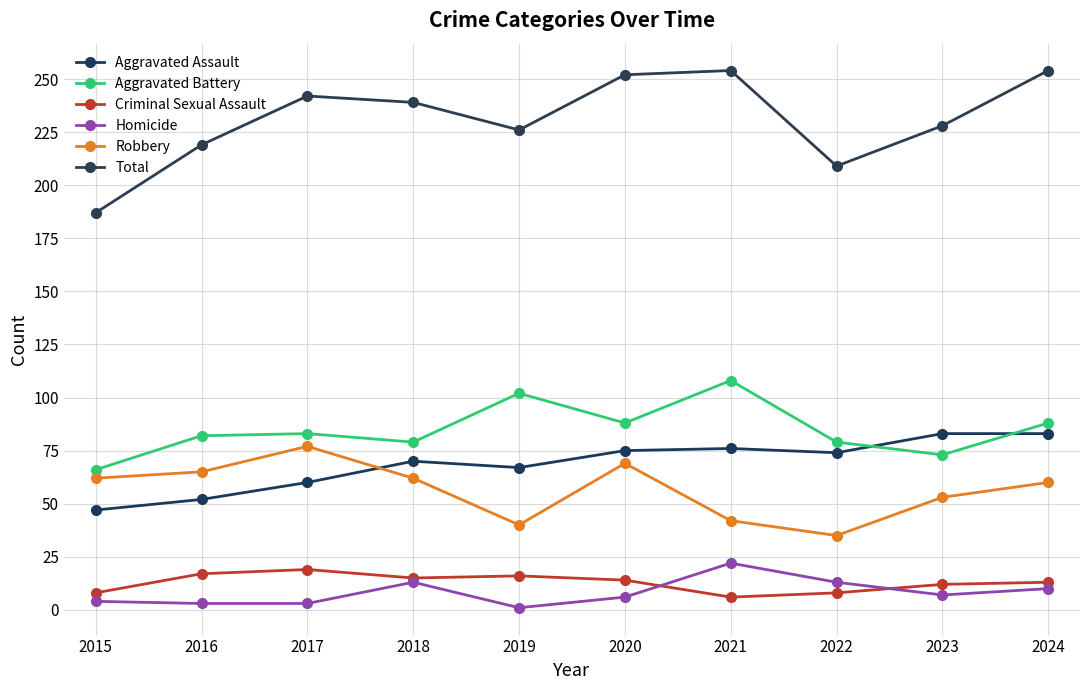

Between 2018 and 2015, which is larger?

2018